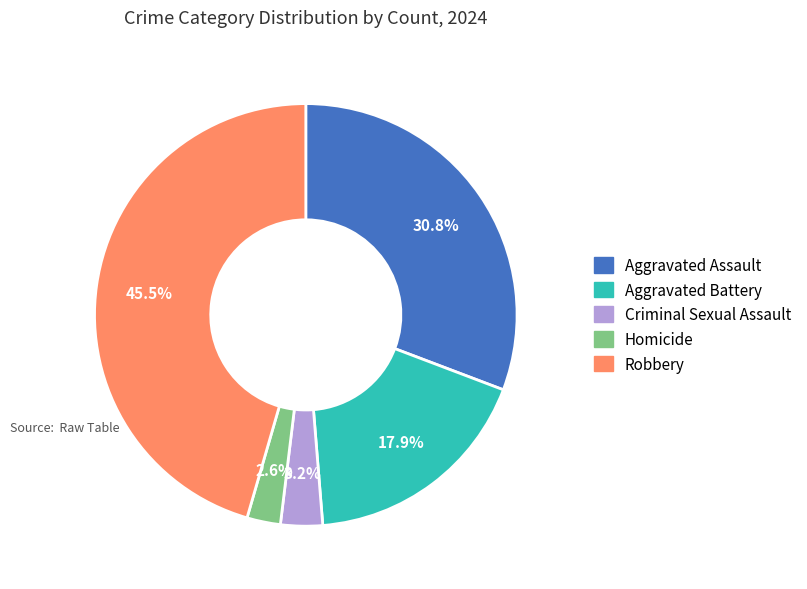

To the nearest percent, what portion does Criminal Sexual Assault represent?

3%